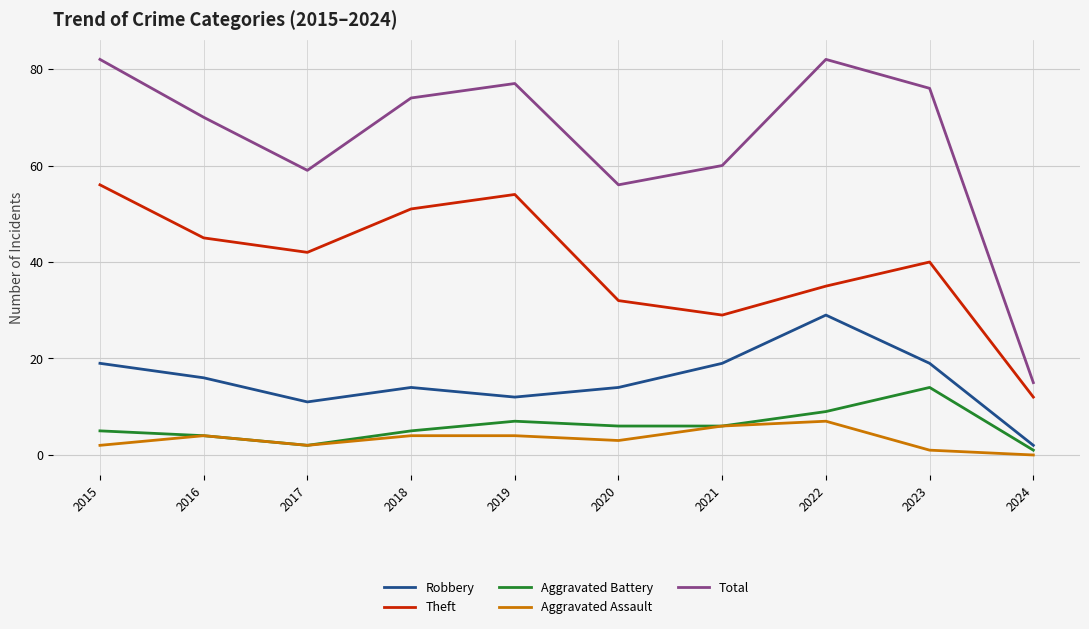

Is it true that Total equals 70 at 2016?

True